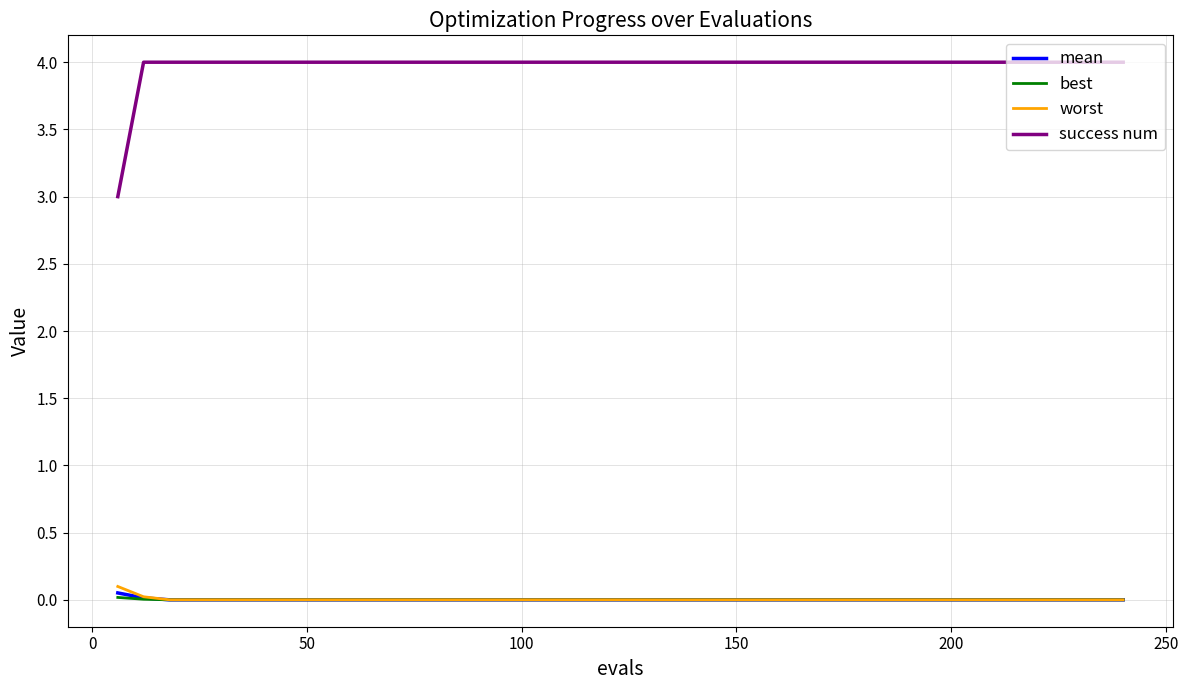

Does the chart display data point markers on the line(s)?

No